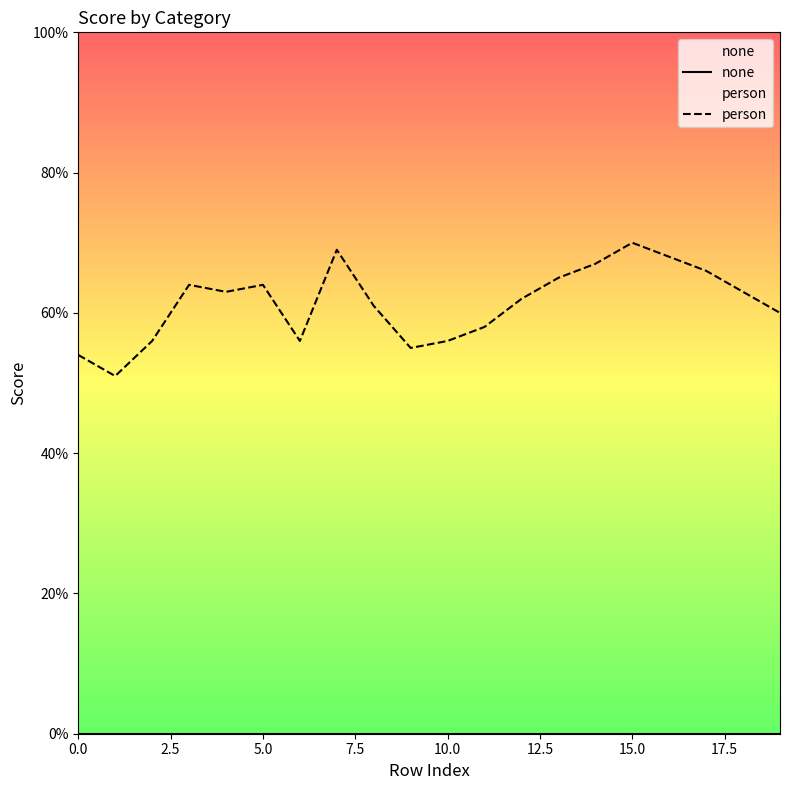

True or false: none and person intersect in this chart.

False